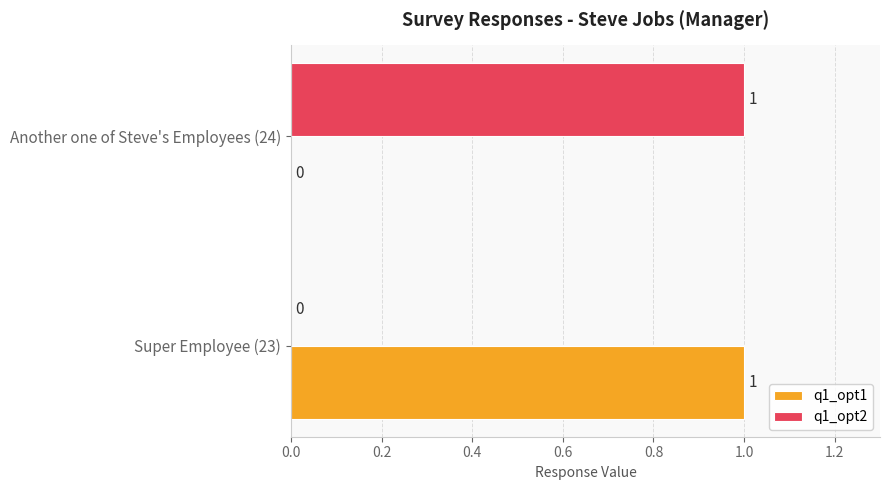

The value of q1_opt2 at Another one of Steve's Employees (24) is 1. True or false?

True